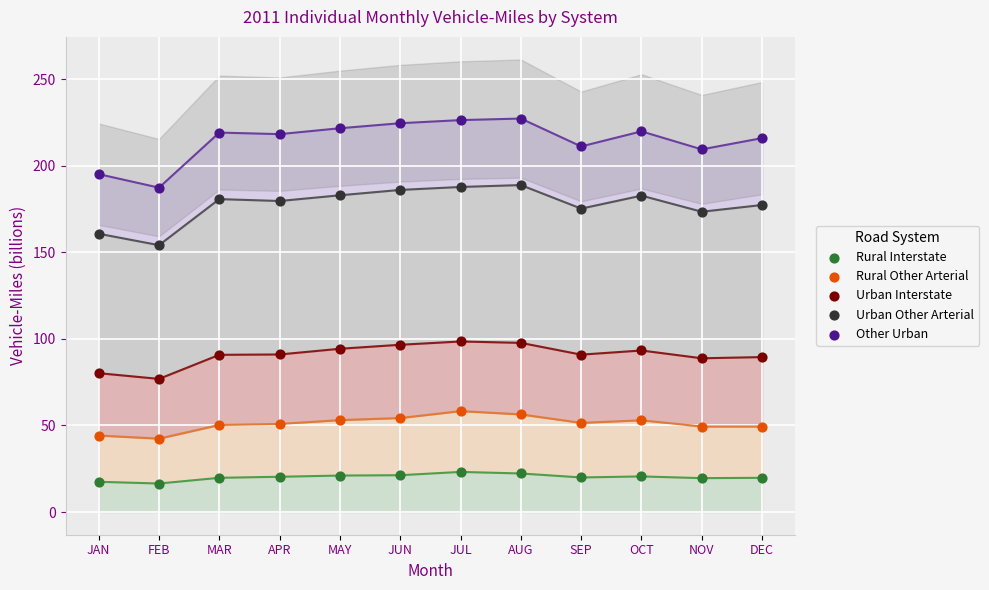

Which series has the widest spread of Y values?

Other Urban